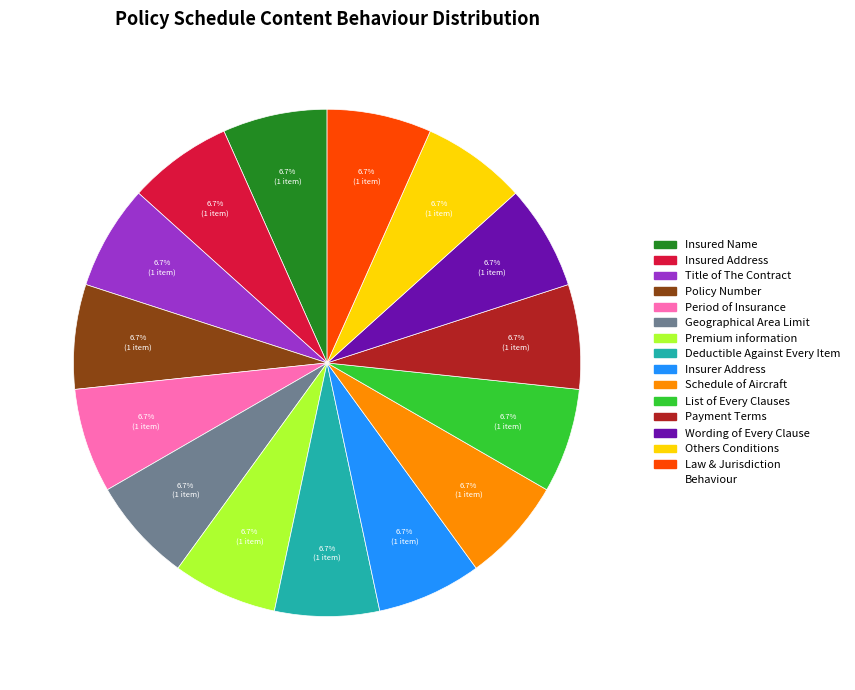

Count the number of slices in the pie.

15